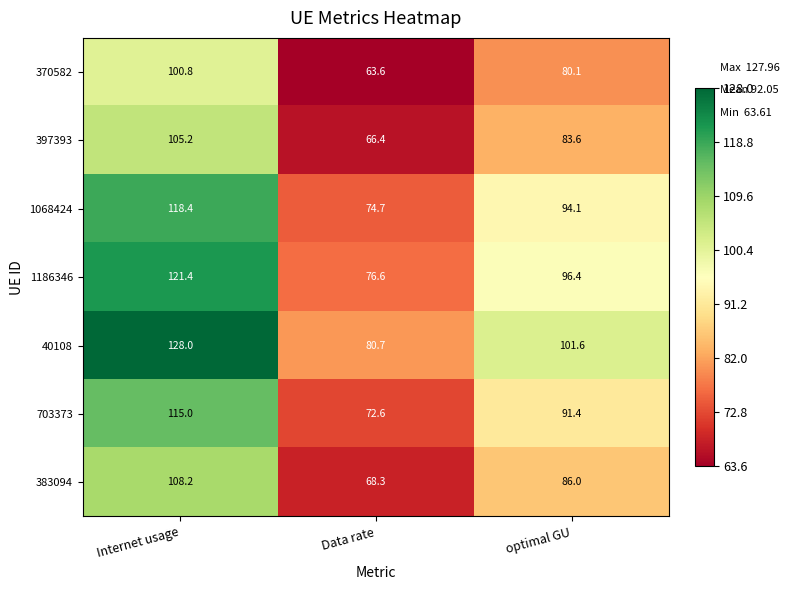

Reading left to right, extract all data points from this chart.

370582: 100.8	63.6	80.1
397393: 105.2	66.4	83.6
1068424: 118.4	74.7	94.1
1186346: 121.4	76.6	96.4
40108: 128.0	80.7	101.6
703373: 115.0	72.6	91.4
383094: 108.2	68.3	86.0